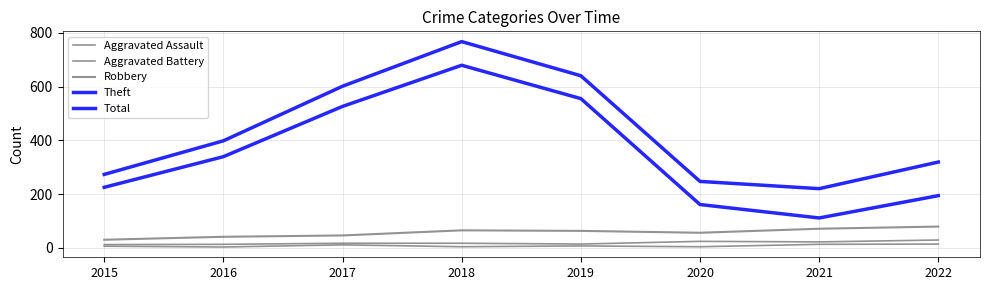

At which category is the sum across all series the highest?

2018